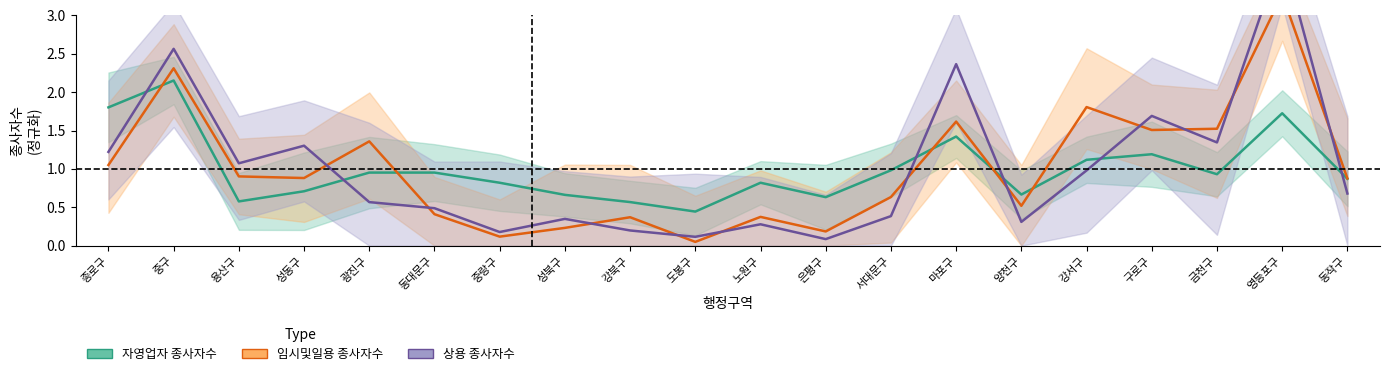

List the labels in order of 자영업자 종사자수 value, smallest first.

도봉구, 강북구, 용산구, 은평구, 성북구, 양천구, 성동구, 중랑구, 노원구, 동작구, 금천구, 광진구, 동대문구, 서대문구, 강서구, 구로구, 마포구, 영등포구, 종로구, 중구